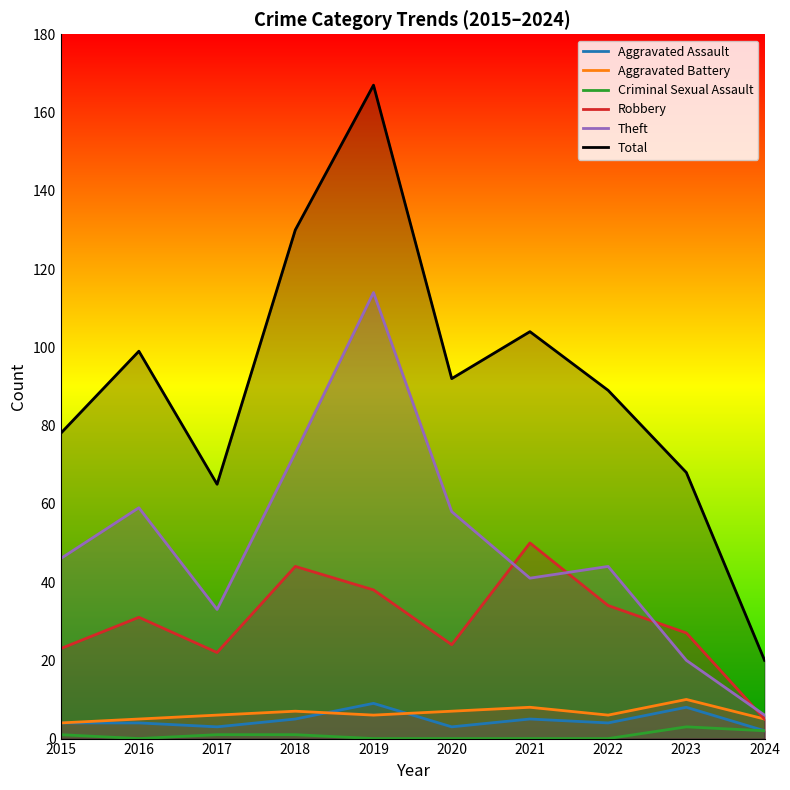

Which series ends up on top after the final intersection of Aggravated Battery and Aggravated Assault?

Aggravated Battery